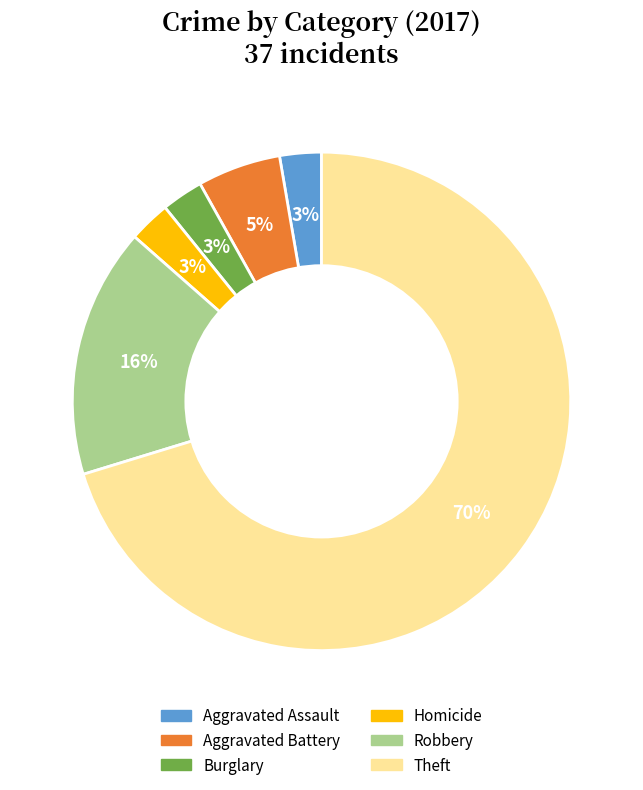

To the nearest percent, what is the average slice percentage?

17%